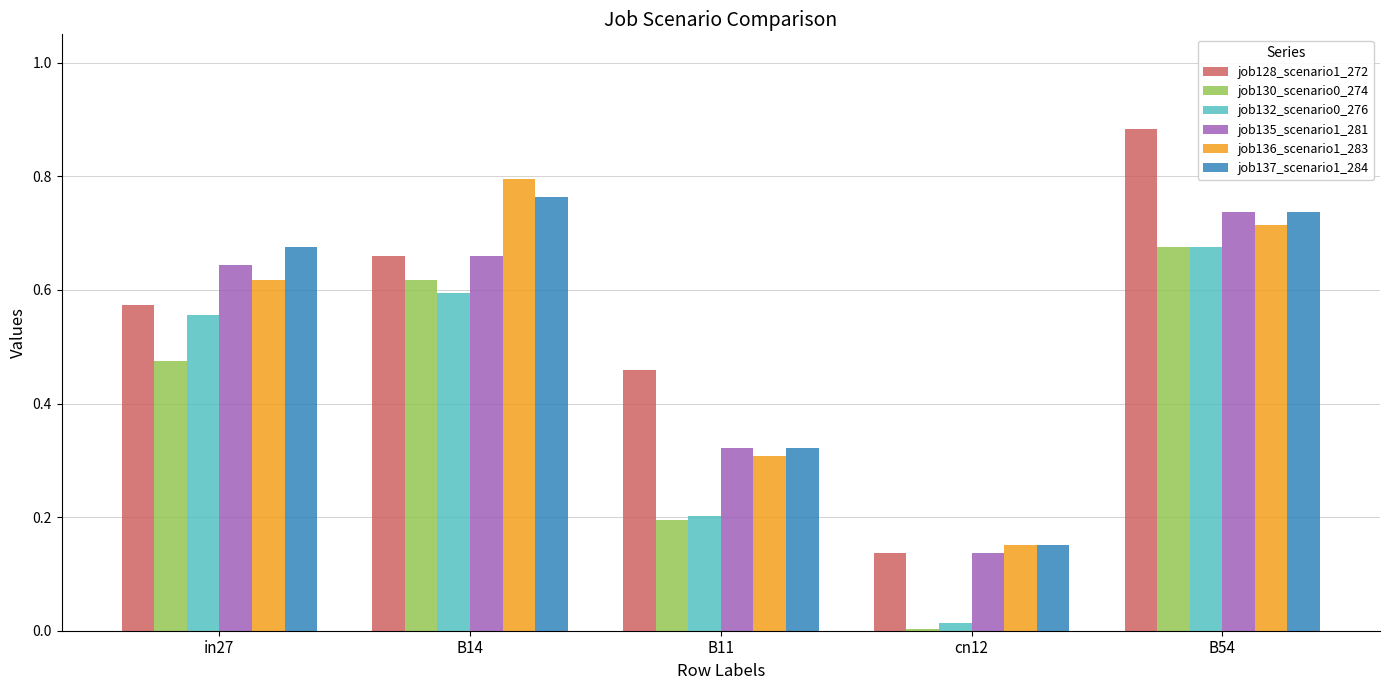

Which category has the highest value in the job130_scenario0_274 series?

B54